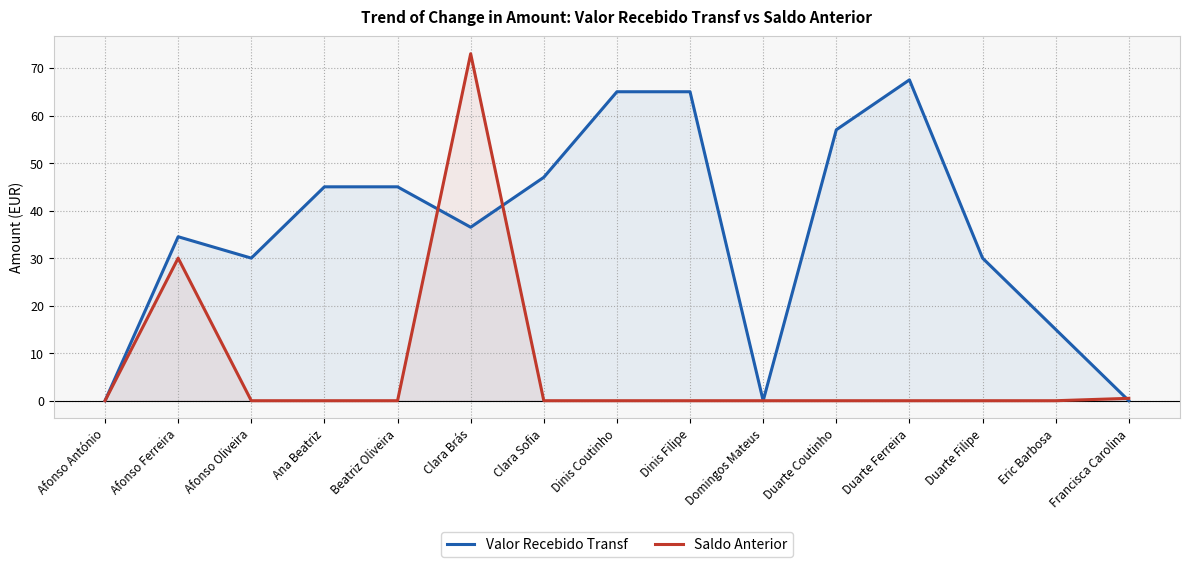

What are all the series names shown in the legend?

Valor Recebido Transf, Saldo Anterior